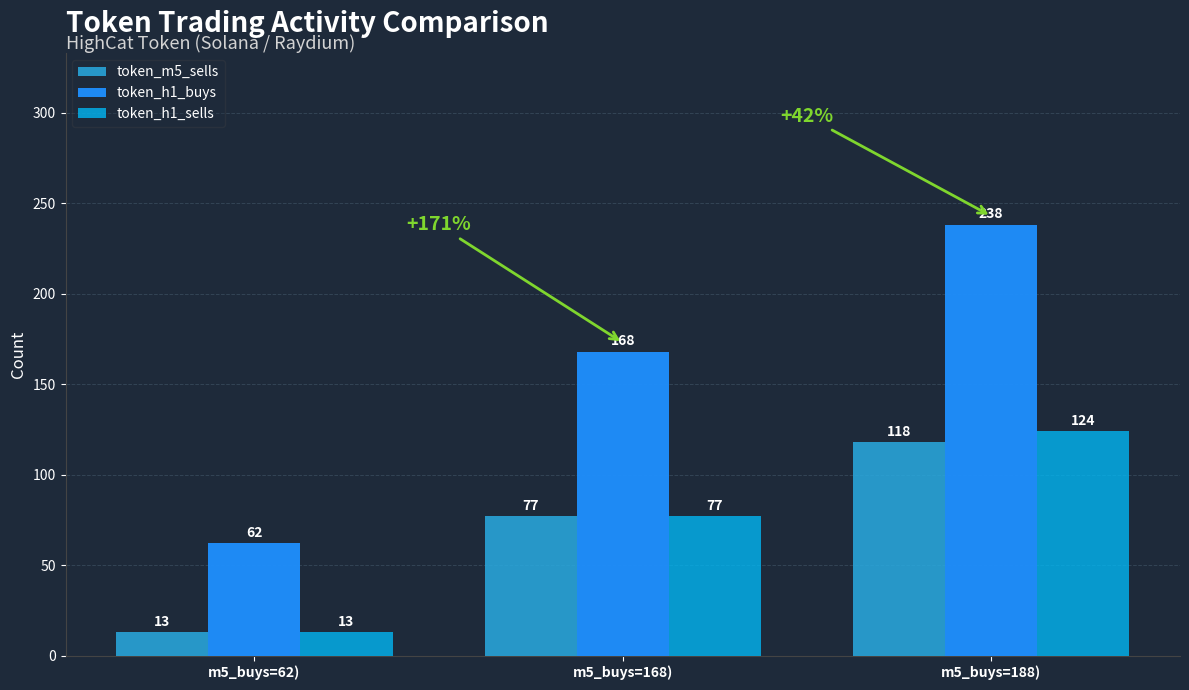

At which label is token_h1_buys closest to 150?

m5_buys=168)